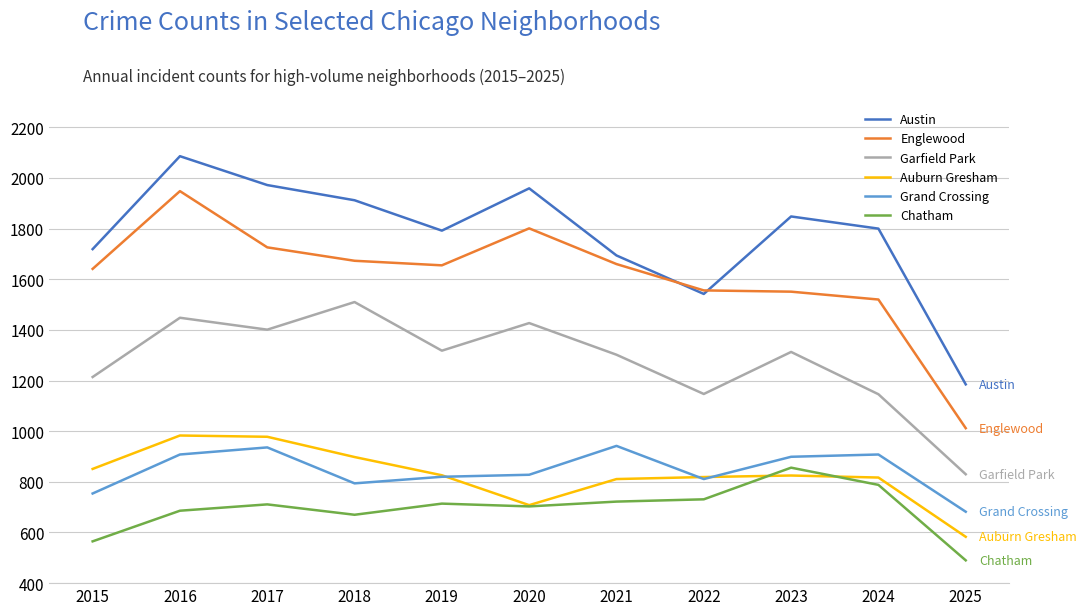

How many times do Englewood and Austin cross each other?

2